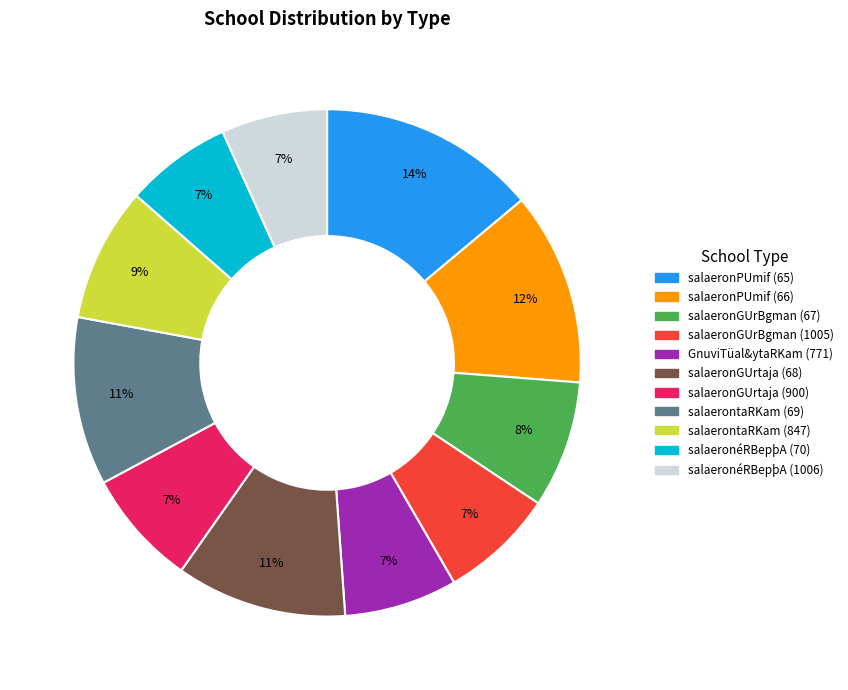

What is the largest slice in the pie chart?

salaeronPUmif (65)